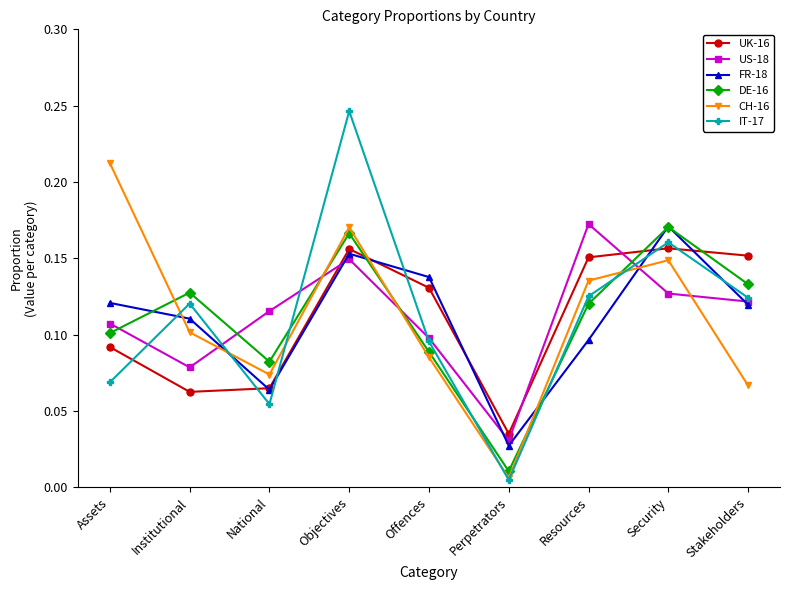

At which category does UK-16 reach its first local peak?

Objectives